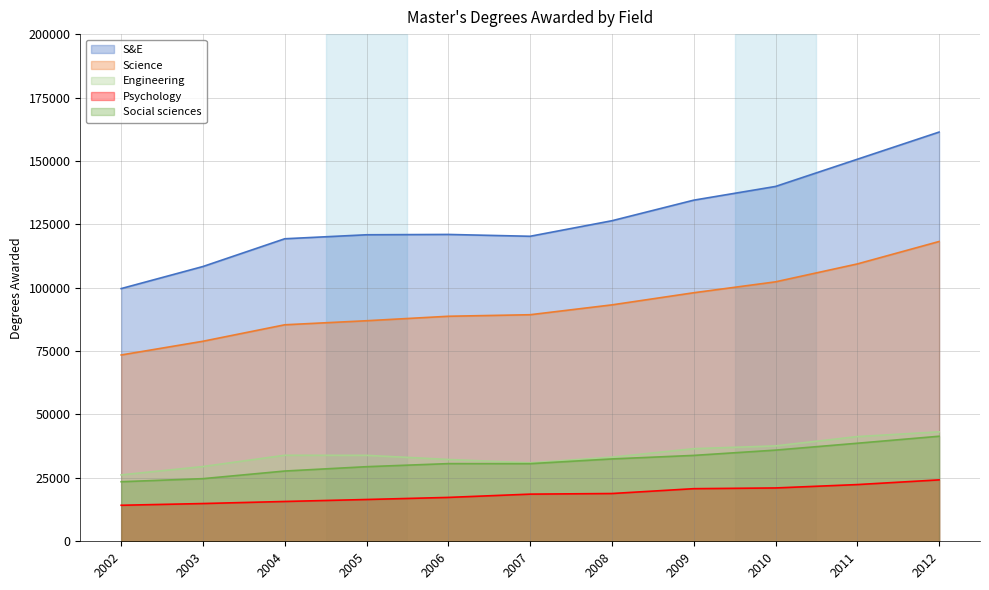

True or false: Social sciences and Engineering cross at least once.

False